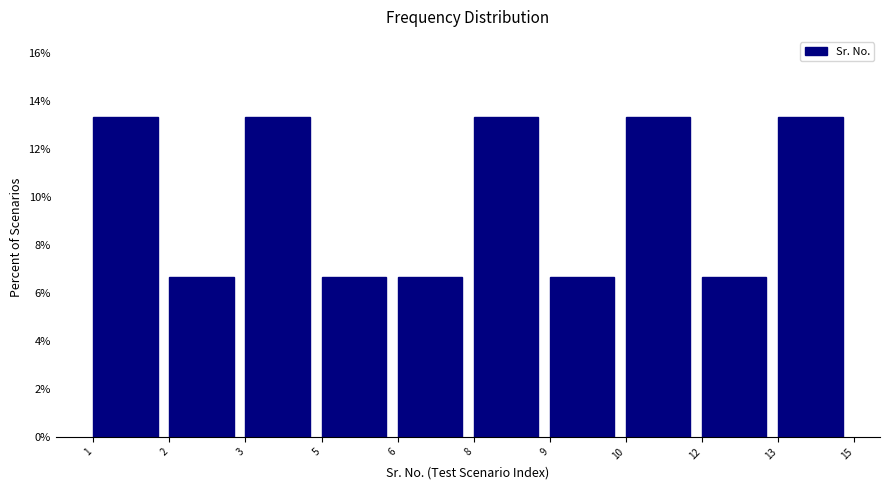

Reading left to right, transcribe all the data shown in this chart.

13.3	6.7	13.3	6.7	6.7	13.3	6.7	13.3	6.7	13.3